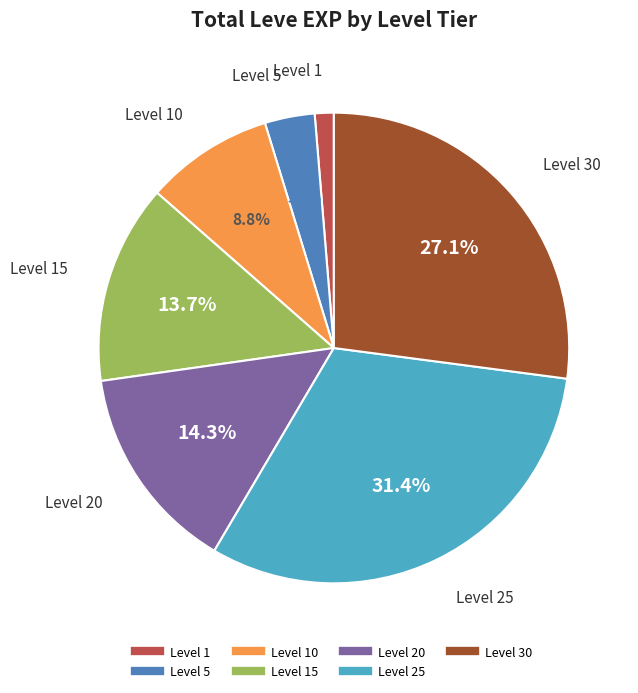

Is there a majority slice in this chart?

No